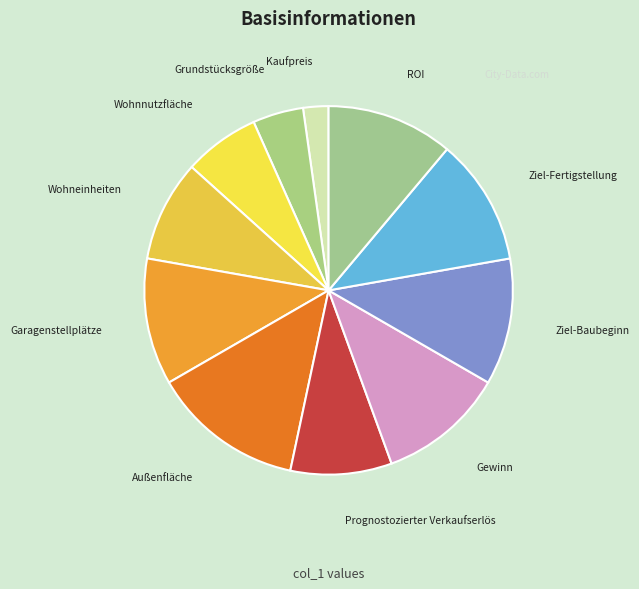

Do ROI and Grundstücksgröße together represent more than half of the pie?

No